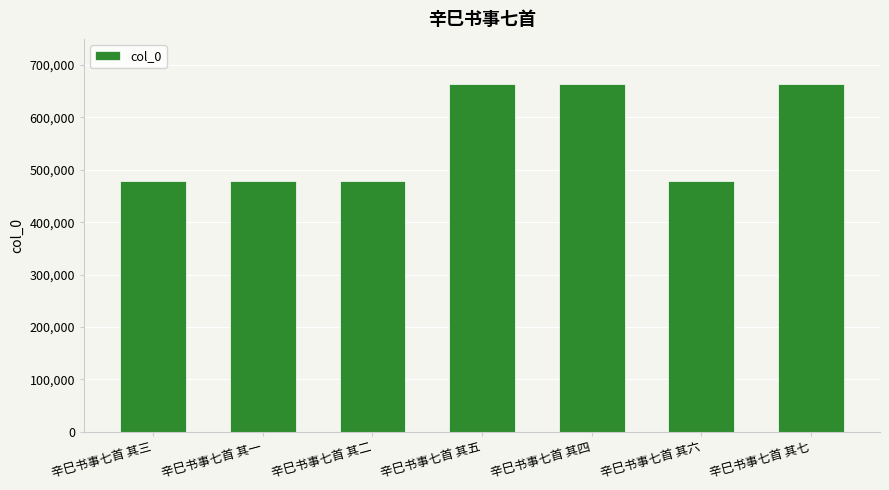

What is the maximum value shown in the chart?

664136